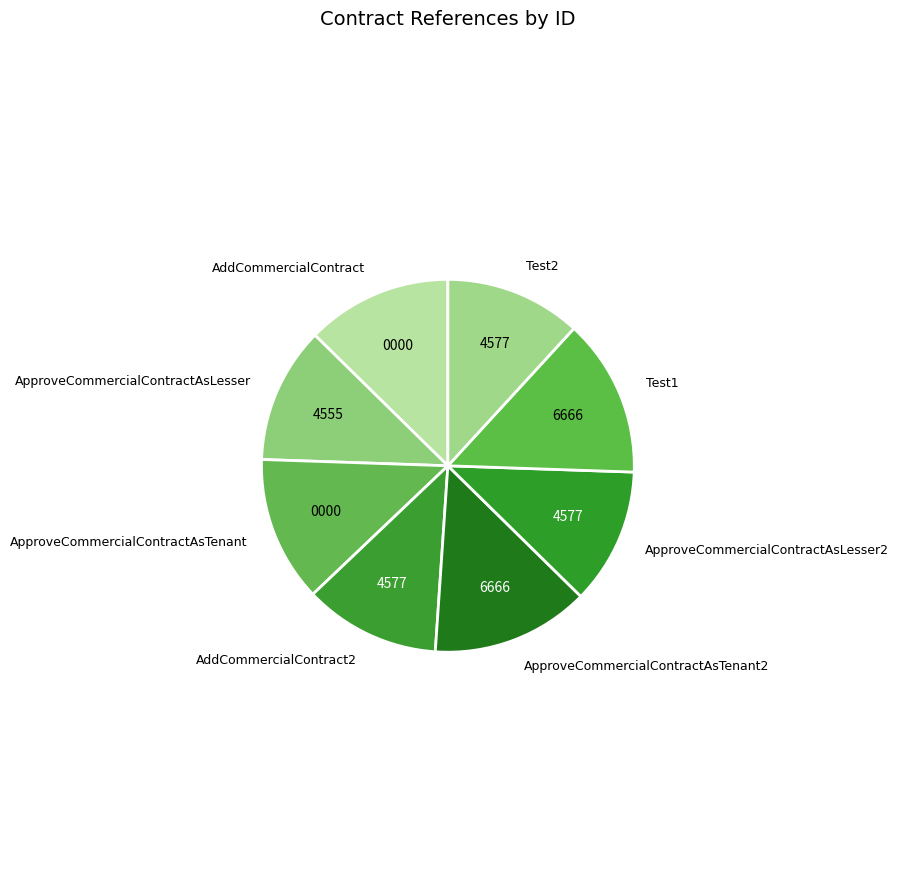

Do Test2 and AddCommercialContract2 together represent more than half of the pie?

No